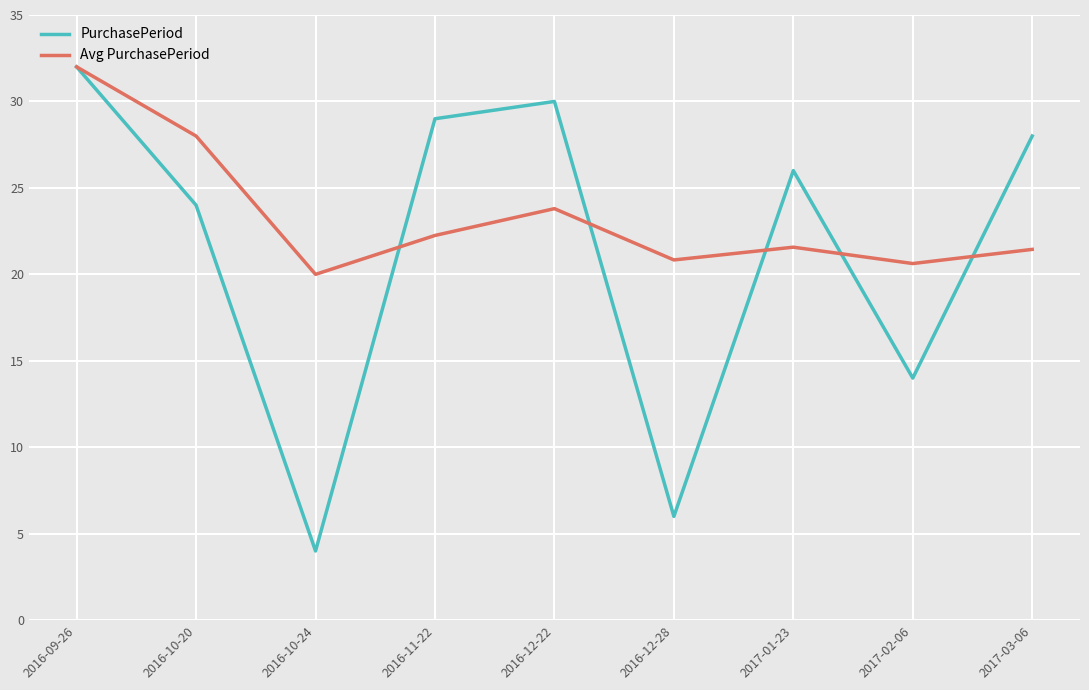

Rank the series at 2016-10-20 from highest to lowest value.

Avg PurchasePeriod, PurchasePeriod